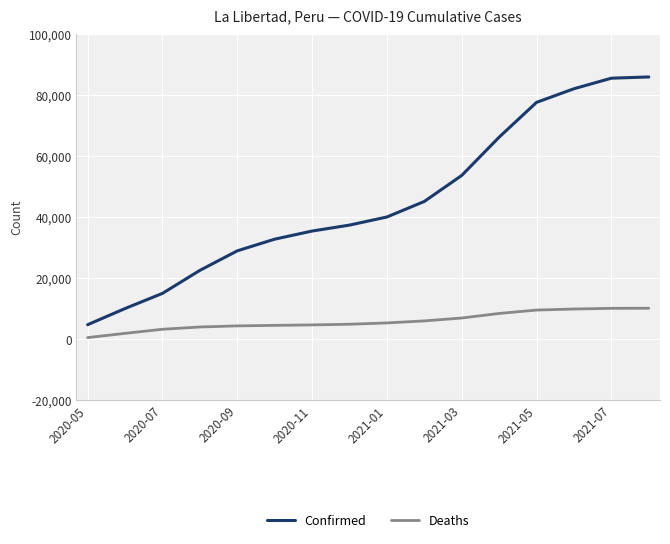

Which series has the widest spread of values?

Confirmed